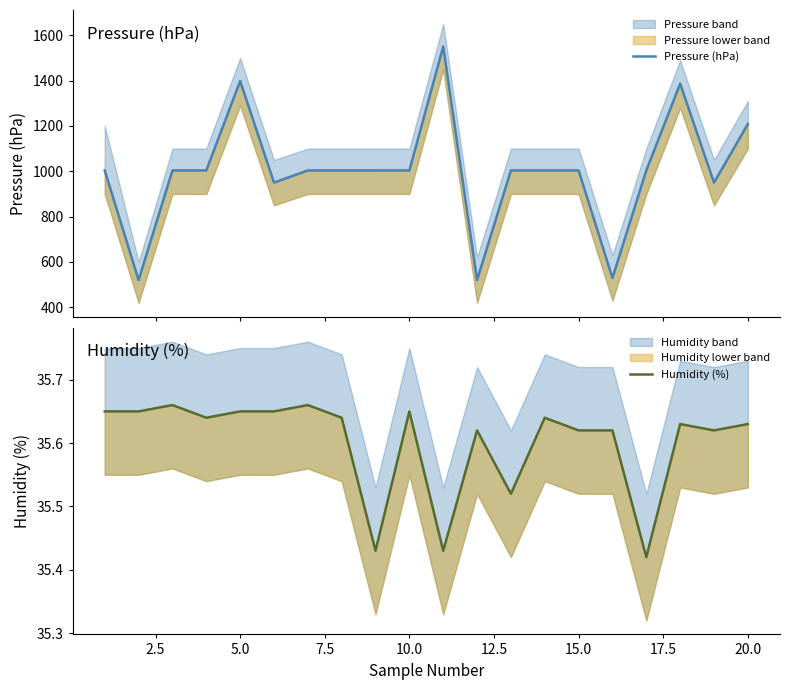

Which series has the largest range (max minus min)?

Pressure (hPa)